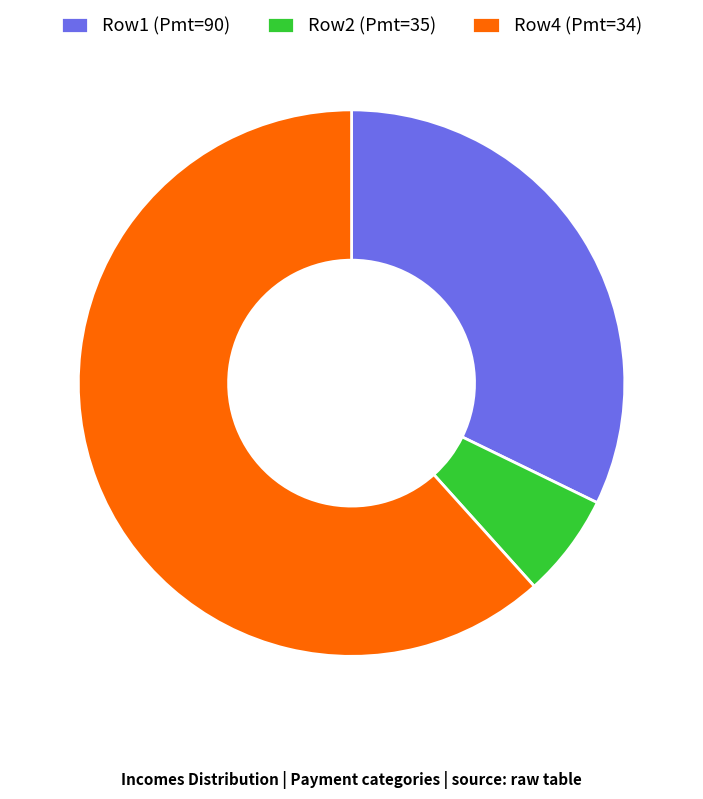

How many segments does this pie chart have?

3